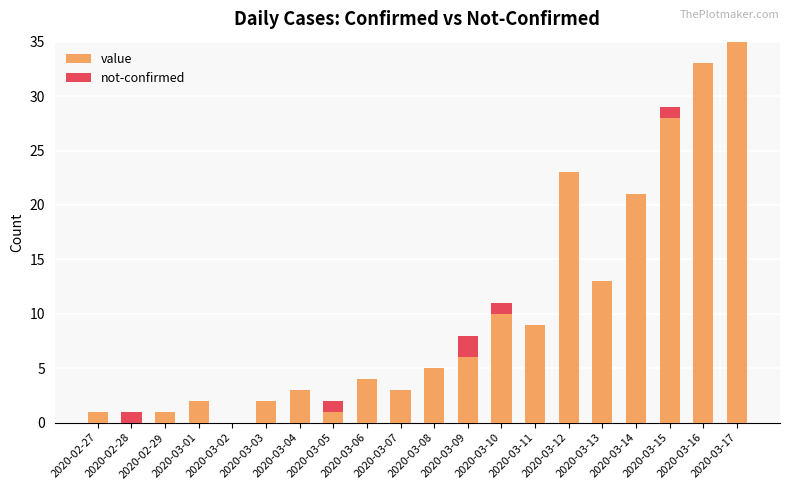

What is the sum of the value values at 2020-03-01 and 2020-03-08?

7